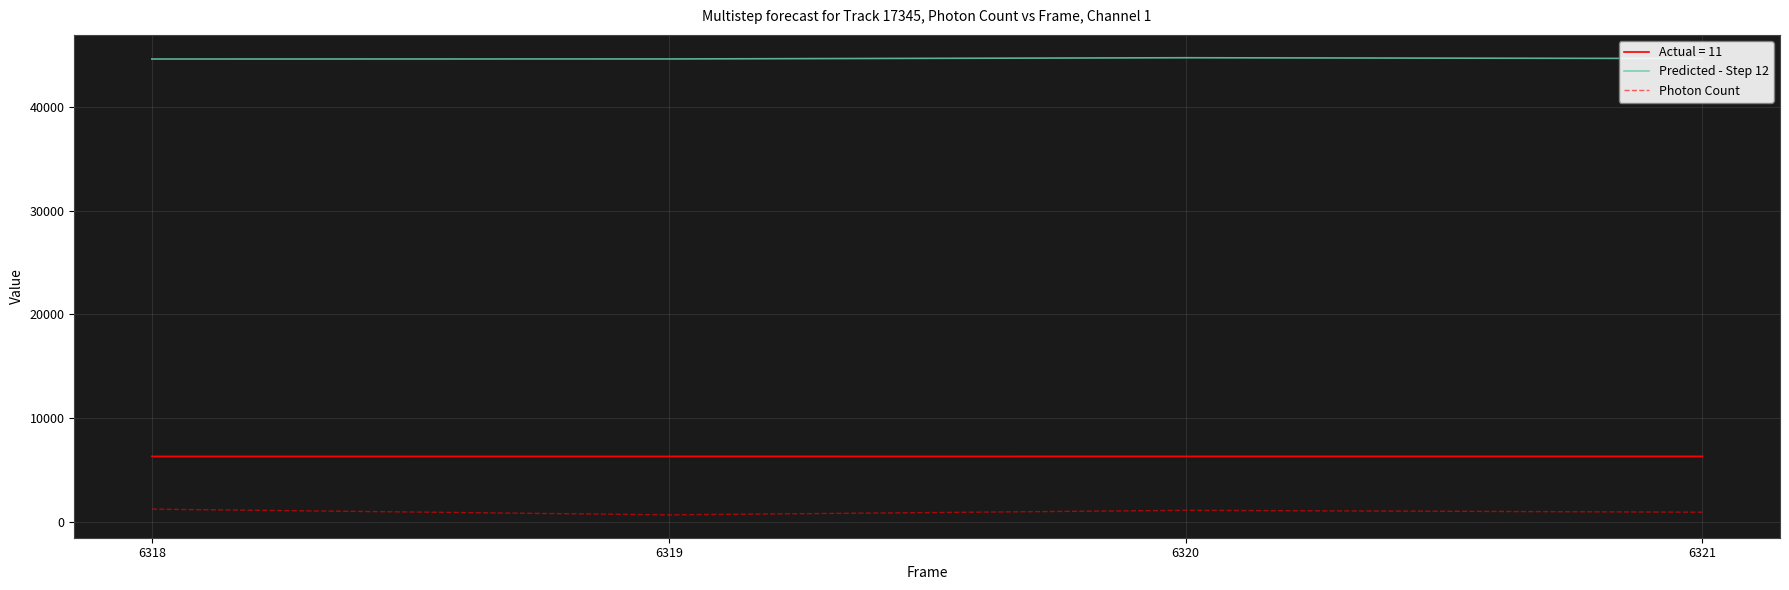

Rank the series at 6320 from highest to lowest value.

Predicted - Step 12, Actual = 11, Photon Count